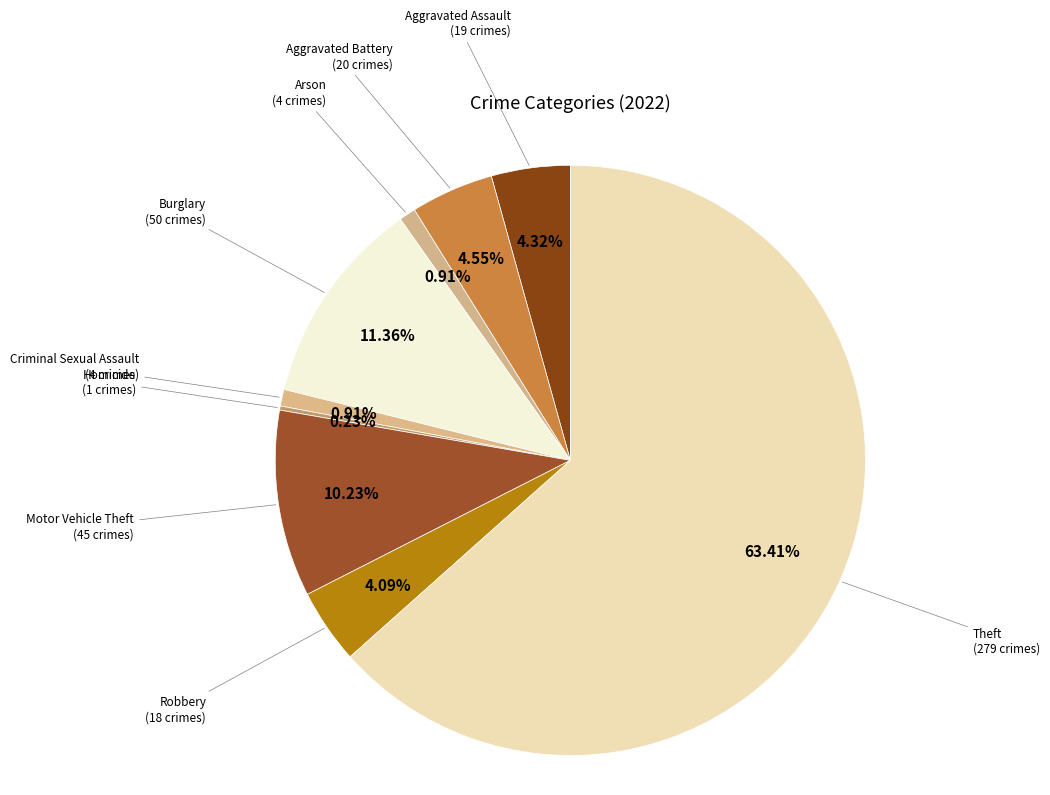

To the nearest percent, what is the difference between the Arson and Robbery slice percentages?

3%